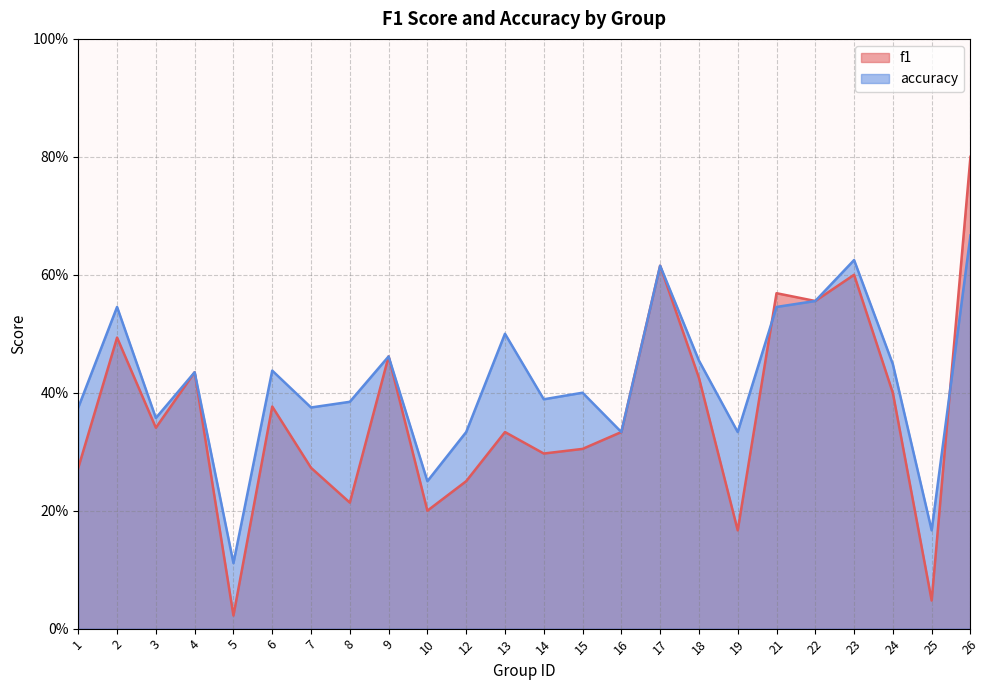

What is the average value of the accuracy series?

0.4